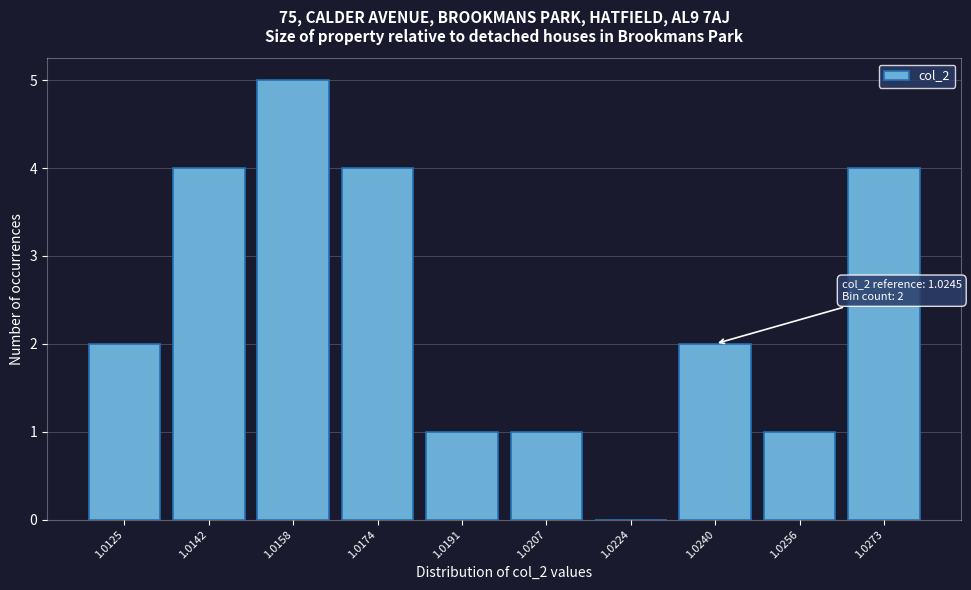

Reading left to right, what are all the values shown in this chart?

1.0125=2	1.0142=4	1.0158=5	1.0174=4	1.0191=1	1.0207=1	1.0224=0	1.0240=2	1.0256=1	1.0273=4